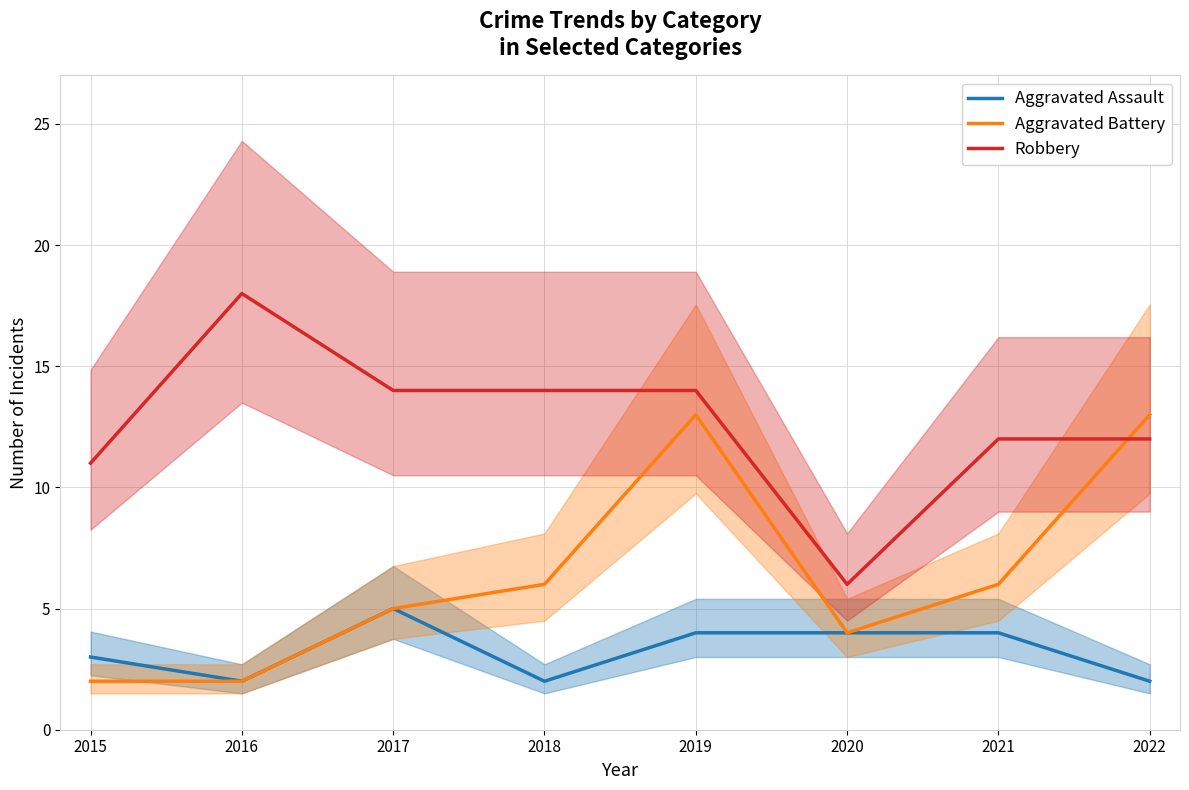

What is the sum of the Robbery values at 2018 and 2020?

20